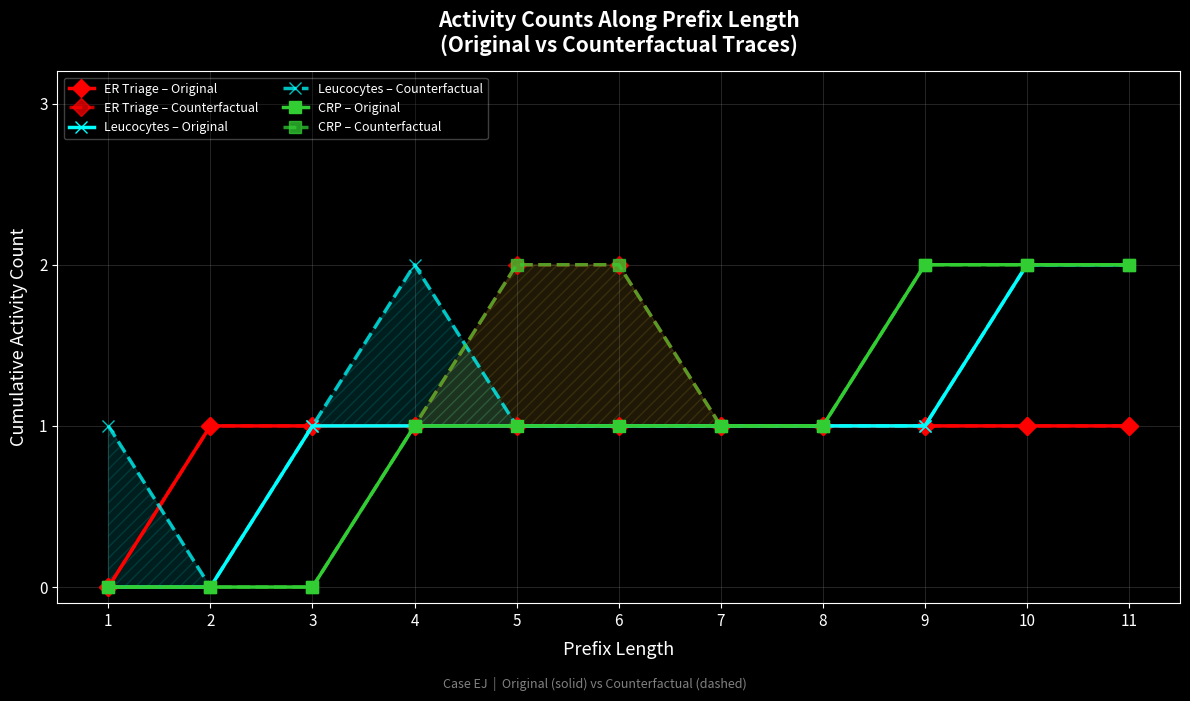

At which label does Leucocytes – Original first exceed 1?

10